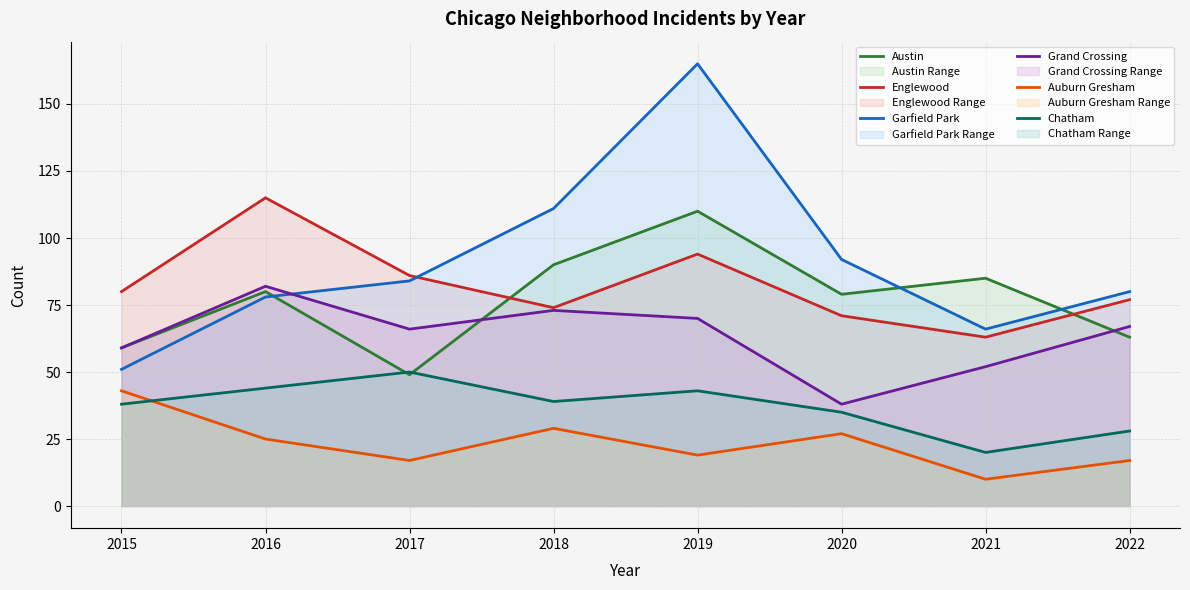

Reading left to right, transcribe all the data shown in this chart.

Austin: 59	80	49	90	110	79	85	63
Englewood: 80	115	86	74	94	71	63	77
Garfield Park: 51	78	84	111	165	92	66	80
Grand Crossing: 59	82	66	73	70	38	52	67
Auburn Gresham: 43	25	17	29	19	27	10	17
Chatham: 38	44	50	39	43	35	20	28